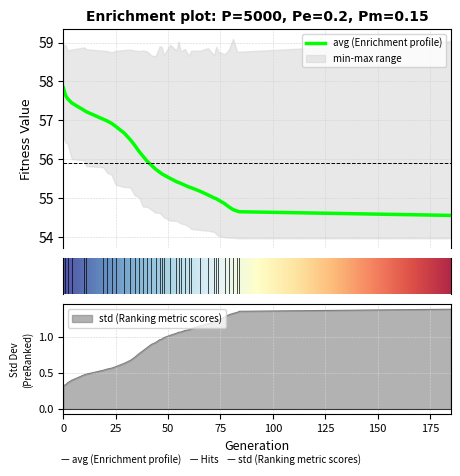

The value of avg at 42 is 55.8. True or false?

True